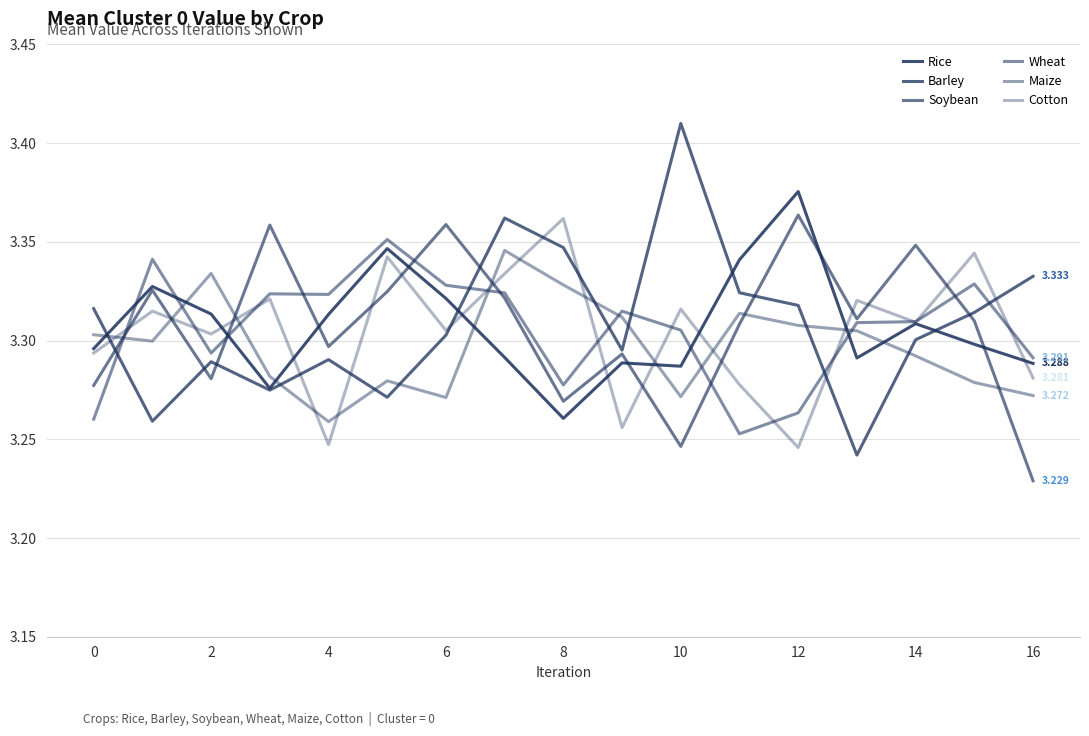

How many lines are shown in the chart?

6